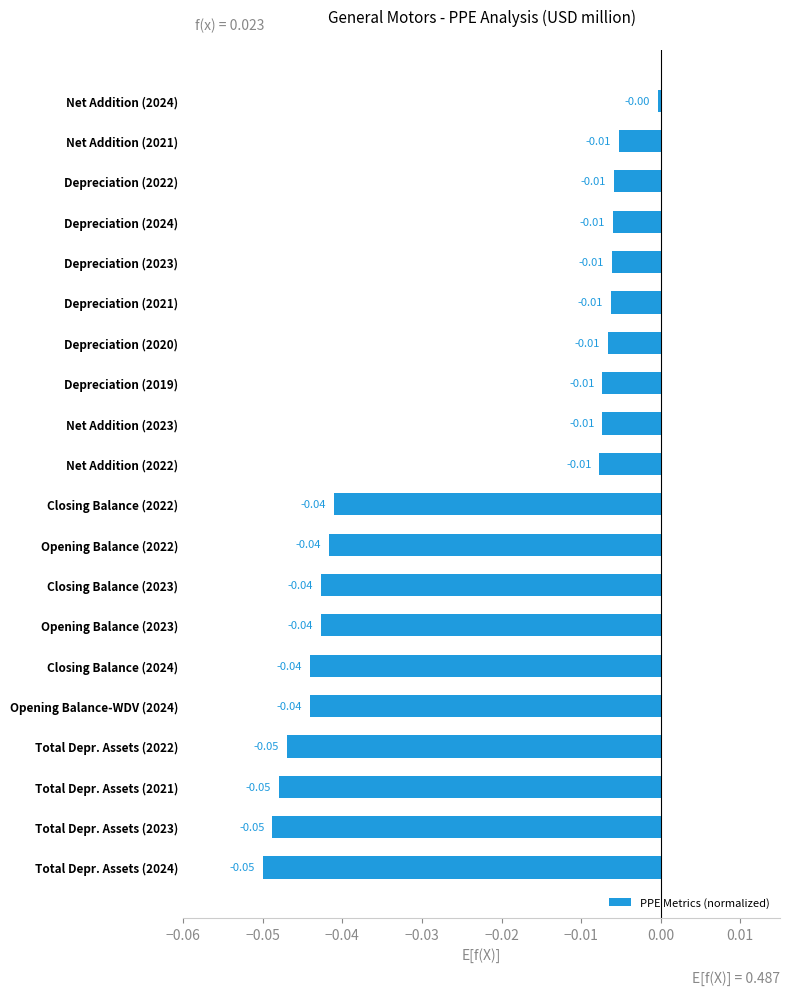

Does the chart contain any negative values?

Yes